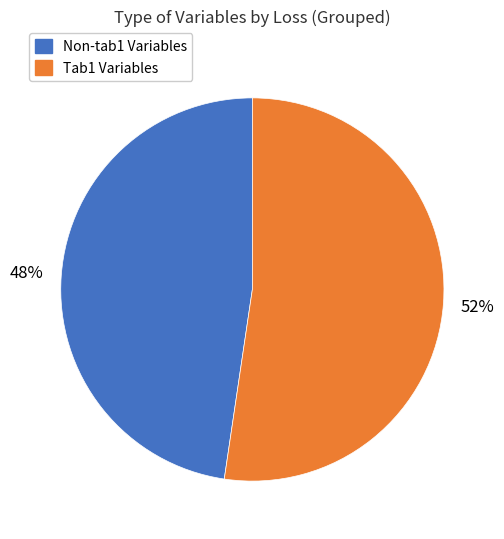

Does any single category account for the majority?

Yes